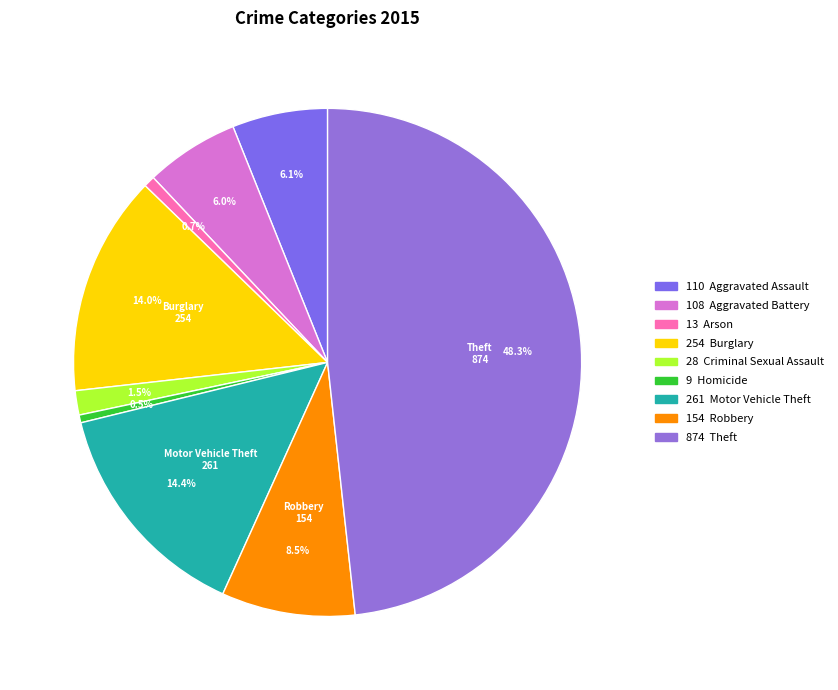

Count the number of slices in the pie.

9